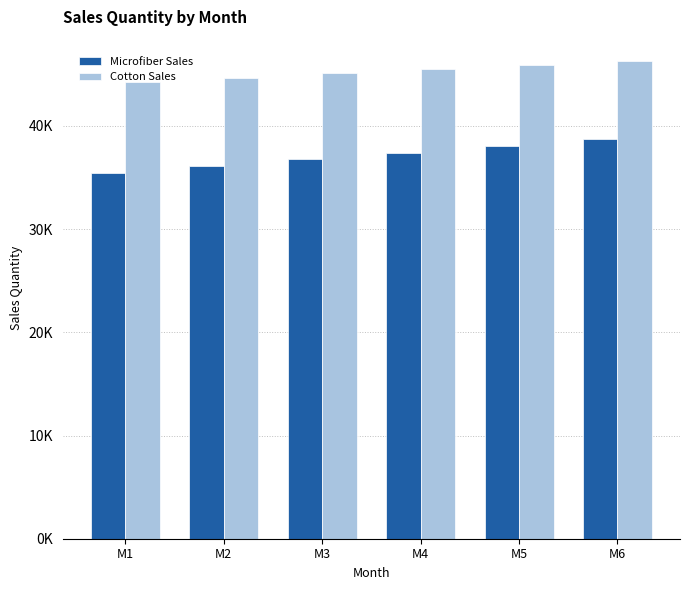

Does the chart contain any negative values?

No